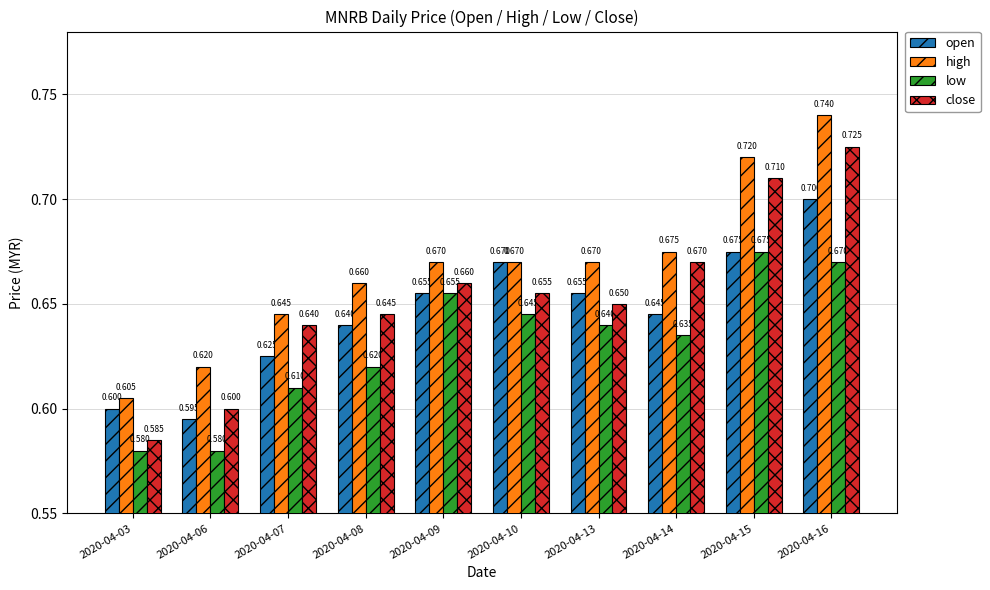

How many close values are between 0 and 1?

10